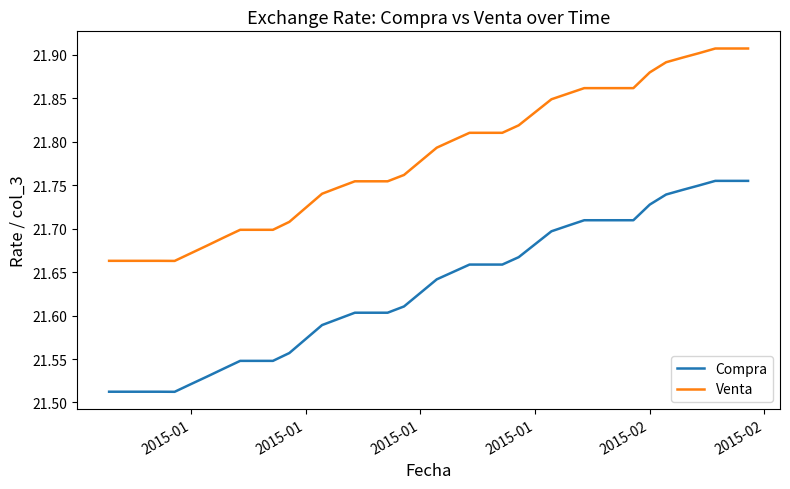

Which series has the largest total across all categories?

Venta